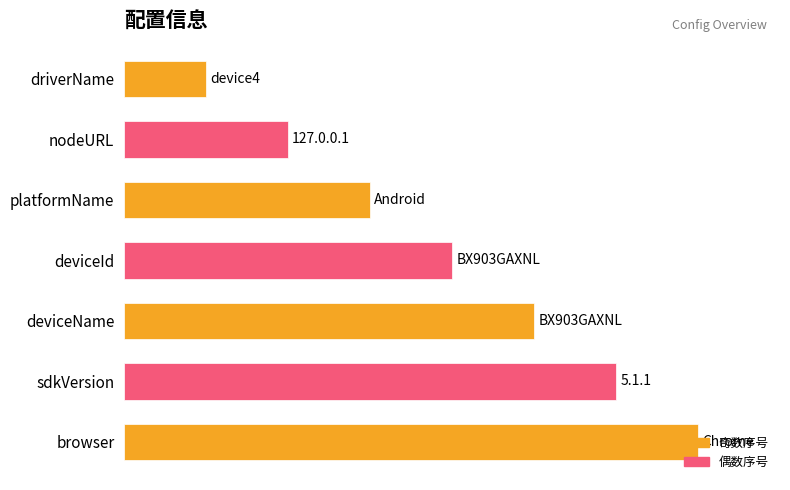

List the labels in order of value, largest first.

browser, sdkVersion, deviceName, deviceId, platformName, nodeURL, driverName